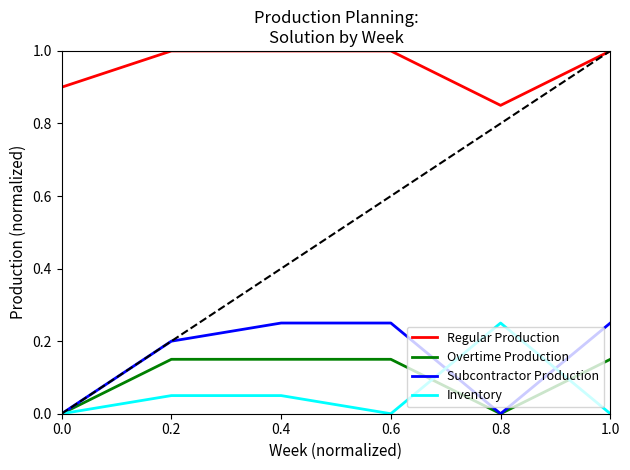

Does the chart have visible grid lines?

No